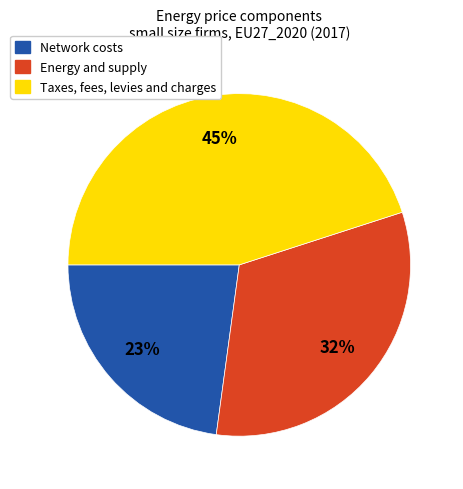

Rank the categories by value from highest to lowest.

Taxes, fees, levies and charges, Energy and supply, Network costs